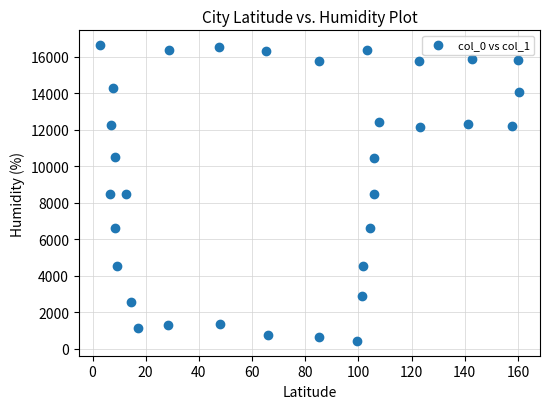

What is the range of Y values (max minus min)?

16210.7